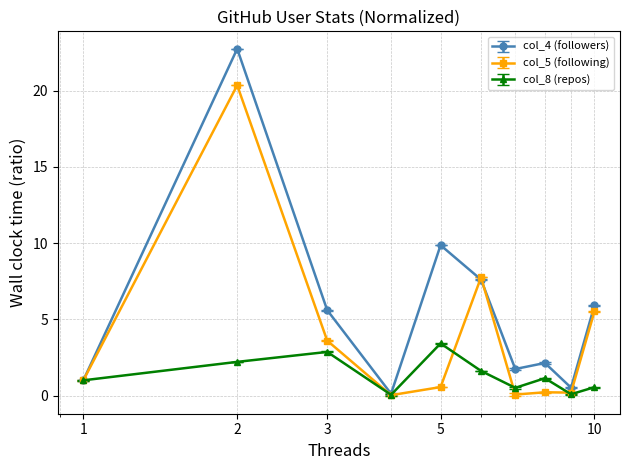

What is the average value of the col_4 (followers) series?

5.7